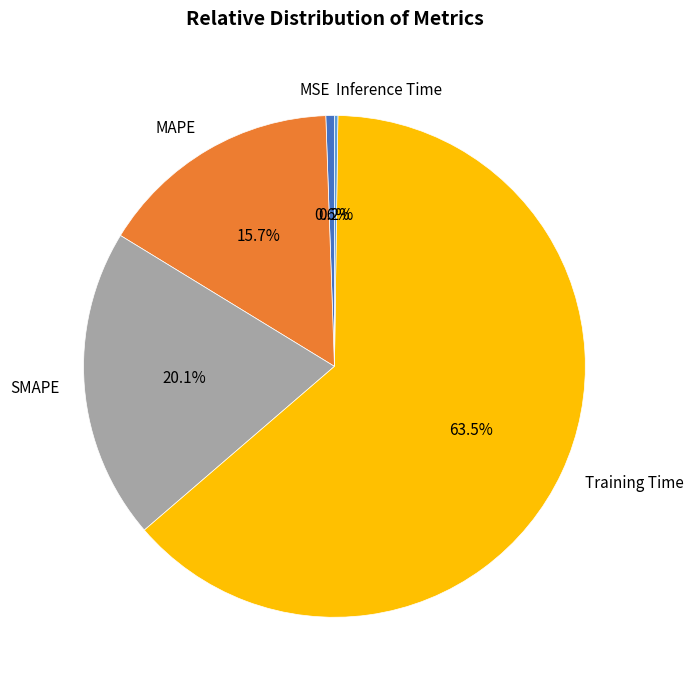

What percentage is NOT represented by MSE?

99.4%